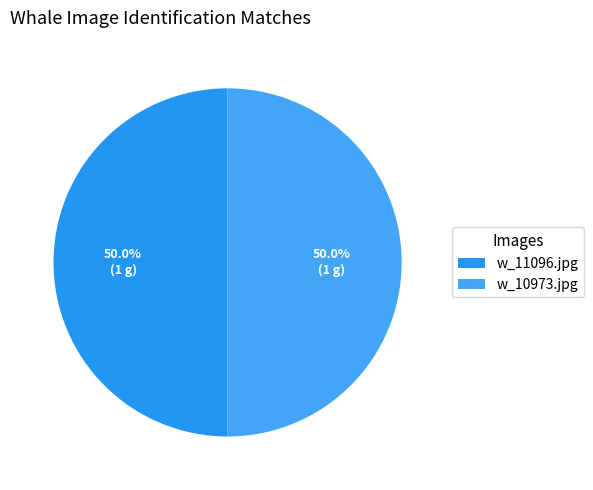

To the nearest percent, what is the average slice percentage?

50%